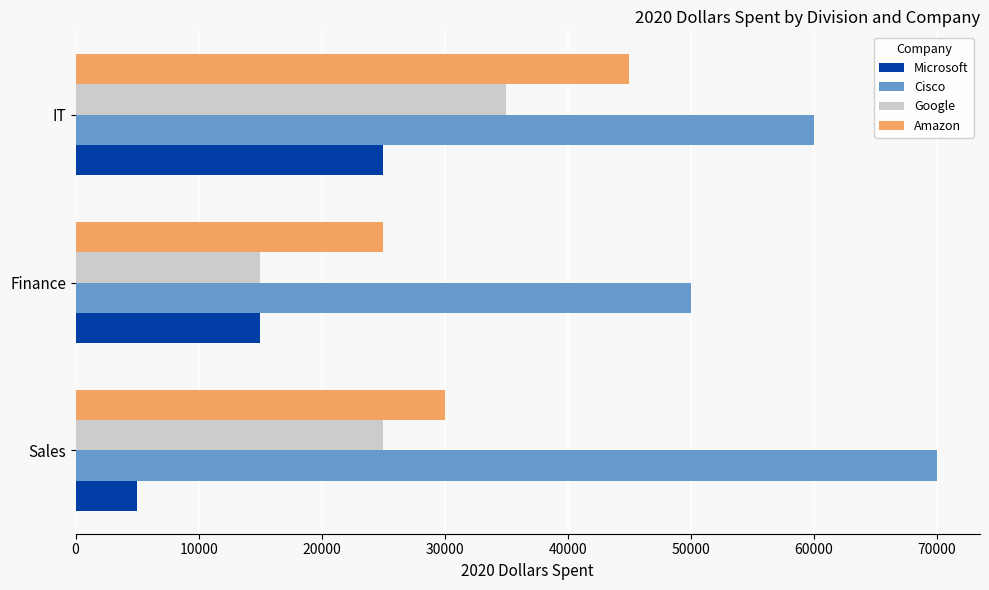

List the series in order of their peak value, lowest first.

Microsoft, Google, Amazon, Cisco